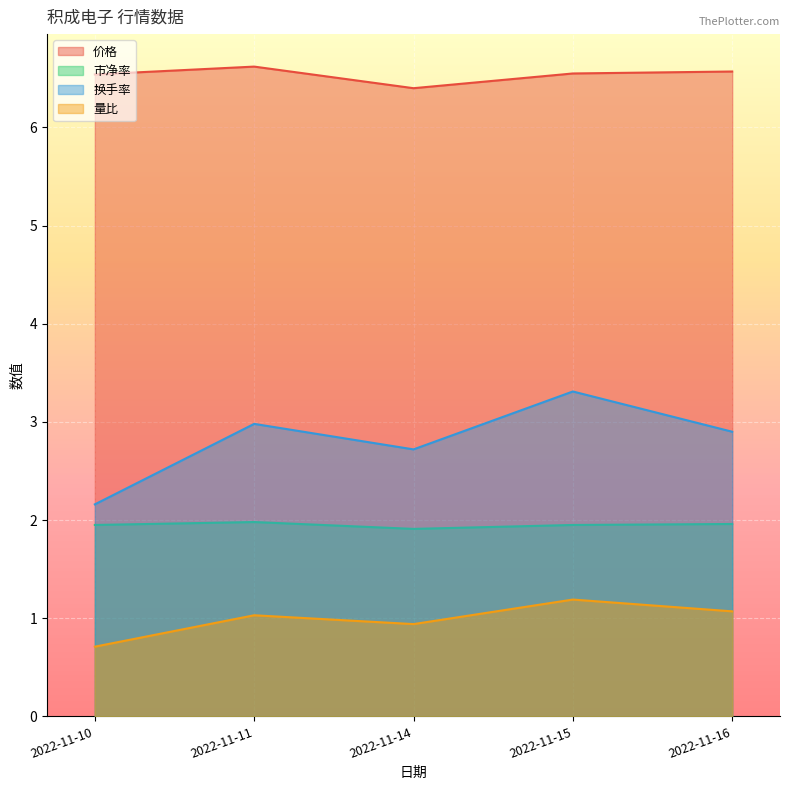

How many lines are shown in the chart?

4